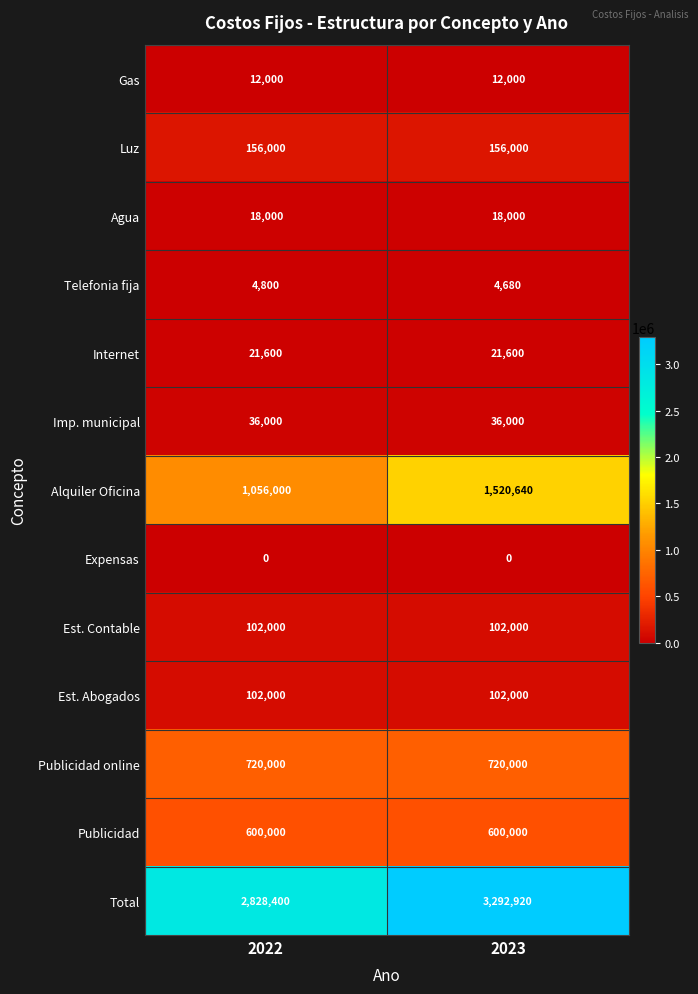

What is the sum of the Gas values at 2022 and 2023?

24000